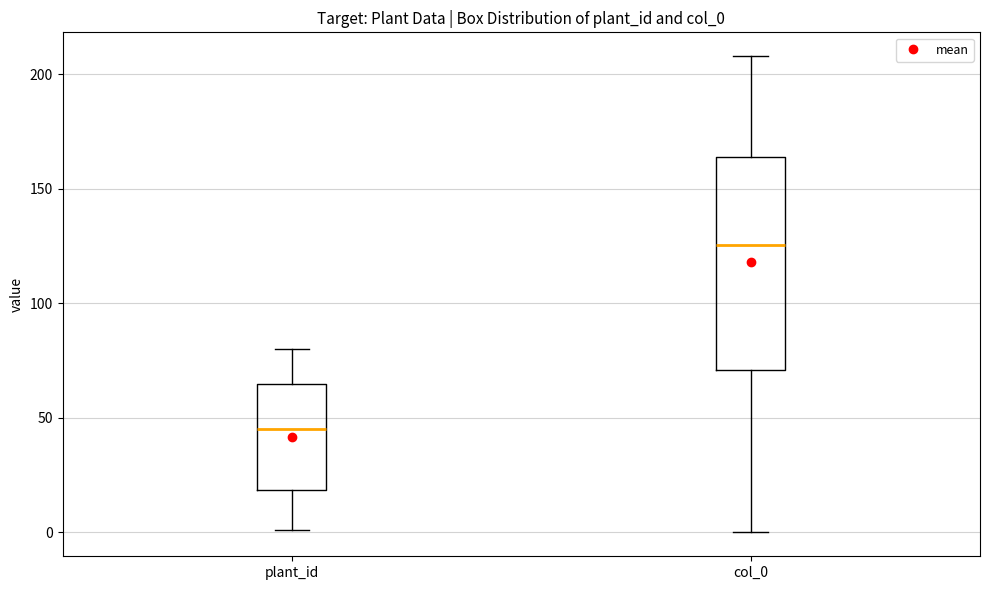

Which box is the tallest, from its lower edge to its upper edge?

col_0